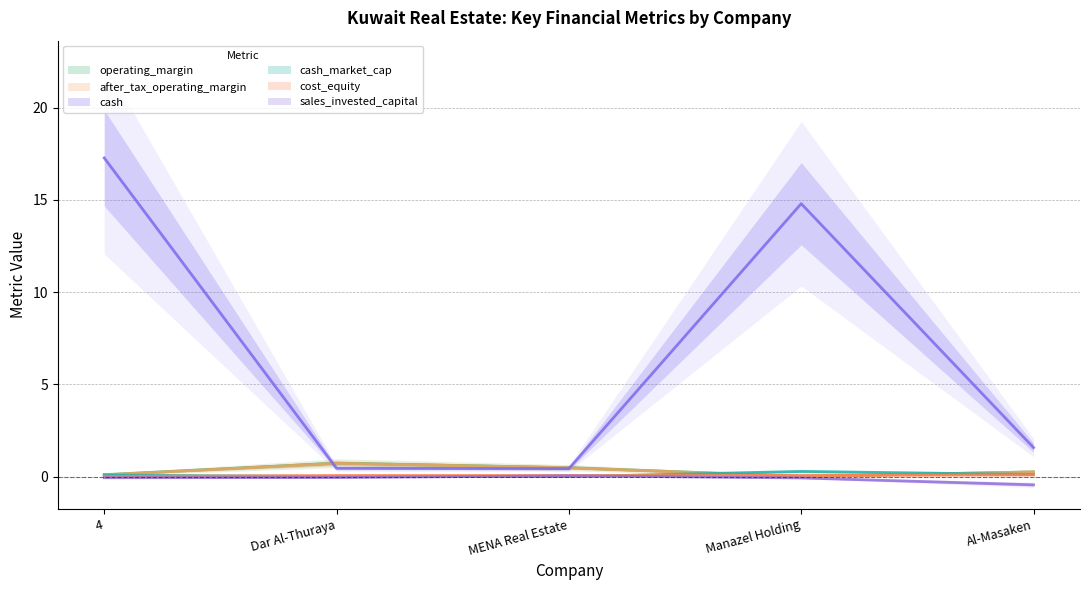

Is the value of after_tax_operating_margin (line) at 4 greater than the value of sales_invested_capital (line) at Dar Al-Thuraya?

Yes